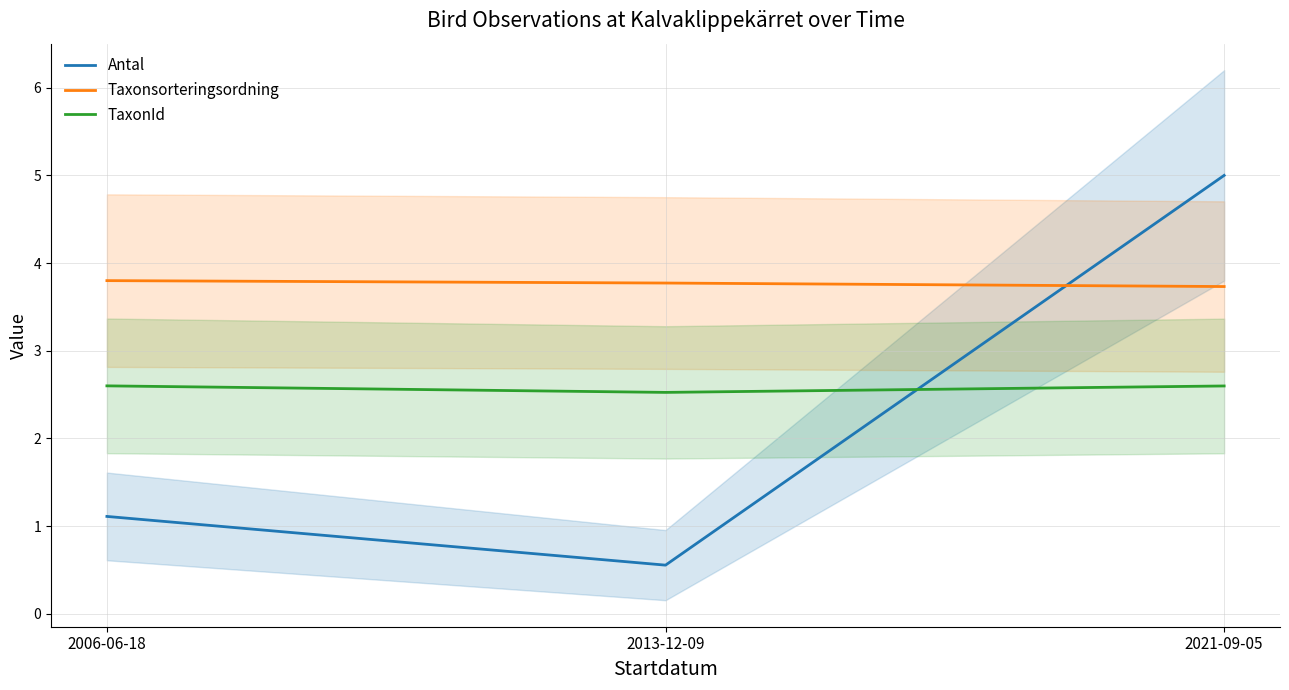

Reading left to right, list all the values displayed in this chart.

Antal: 2006-06-18=1.1	2013-12-09=0.6	2021-09-05=5.0
Taxonsorteringsordning: 2006-06-18=3.8	2013-12-09=3.8	2021-09-05=3.7
TaxonId: 2006-06-18=2.6	2013-12-09=2.5	2021-09-05=2.6